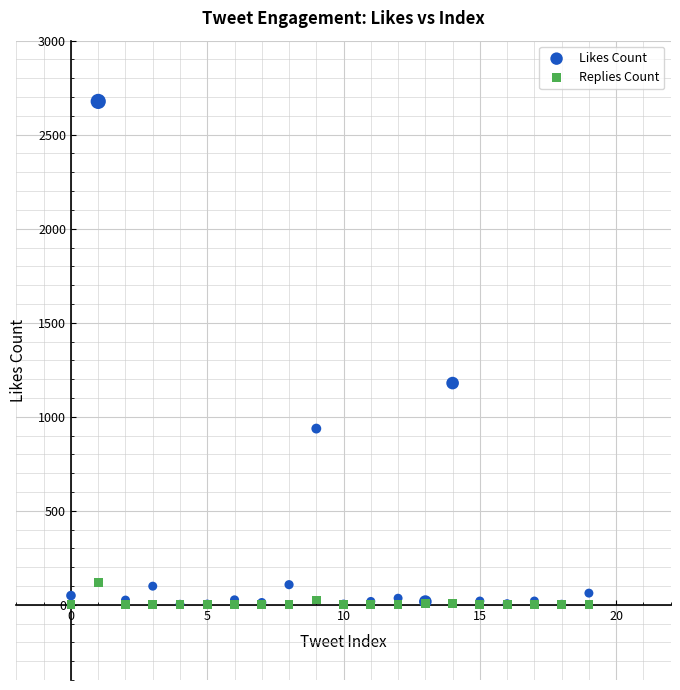

In the Likes Count series, what Y value is closest to 1340?

1179